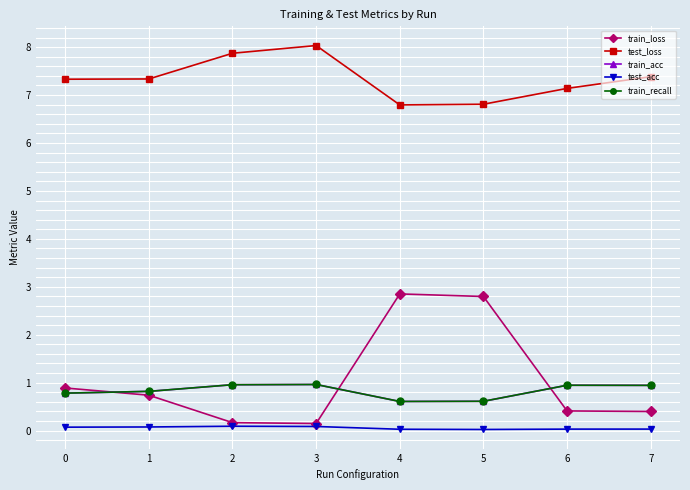

True or false: test_acc and train_acc intersect in this chart.

False